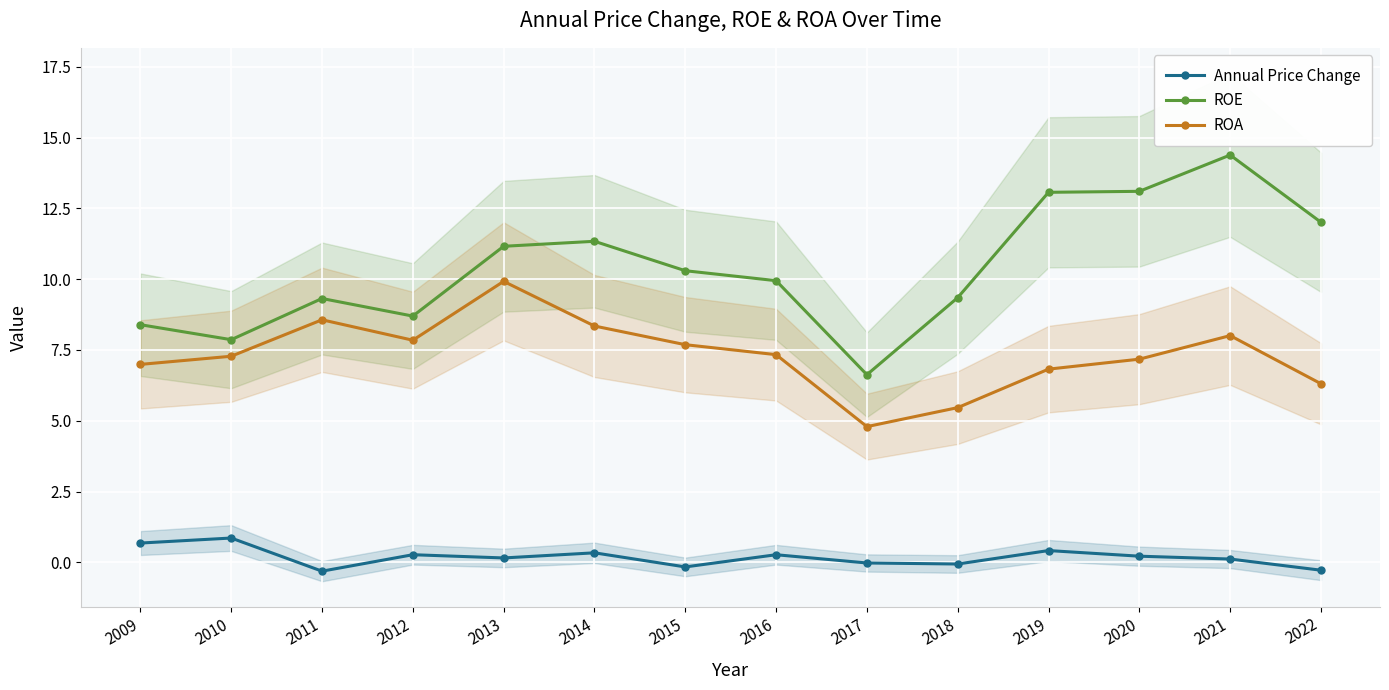

What is the sum of the Annual Price Change values at 2013 and 2020?

0.4